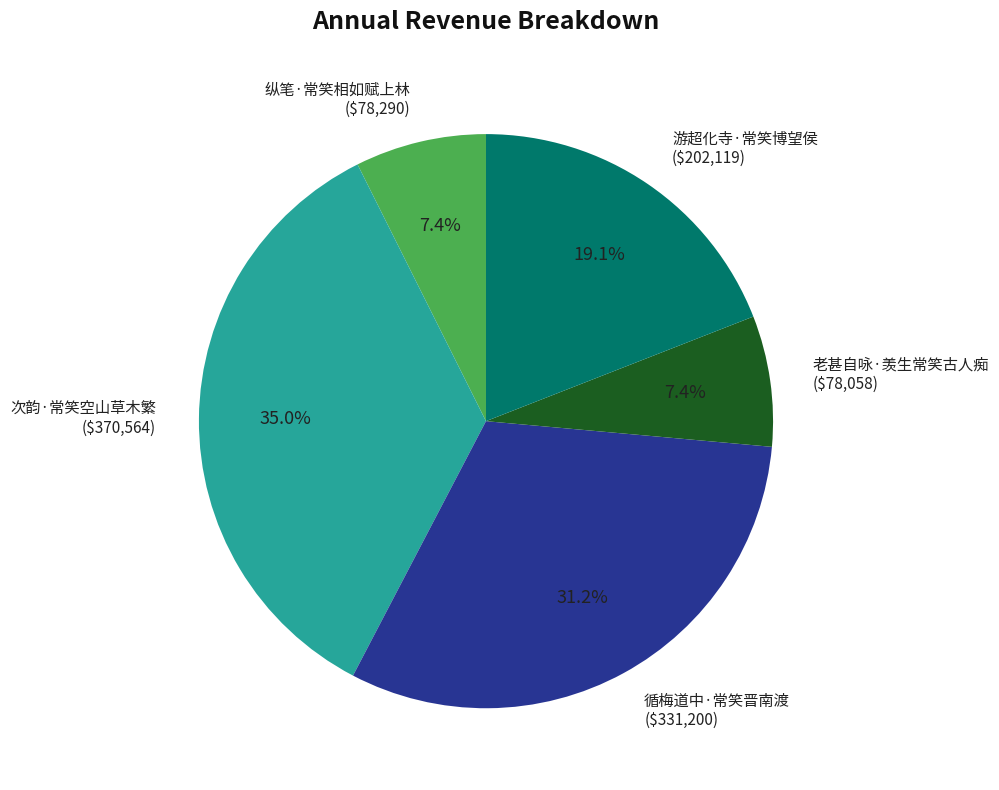

To the nearest percent, what percentage of the pie is 老甚自咏·羡生常笑古人痴?

7%